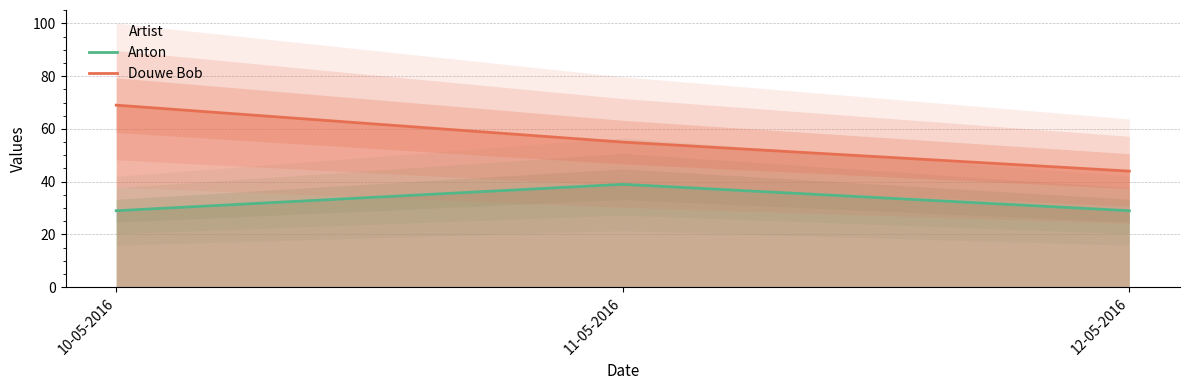

Reading left to right, list all the values displayed in this chart.

Anton: 10-05-2016=29	11-05-2016=39	12-05-2016=29
Douwe Bob: 10-05-2016=69	11-05-2016=55	12-05-2016=44